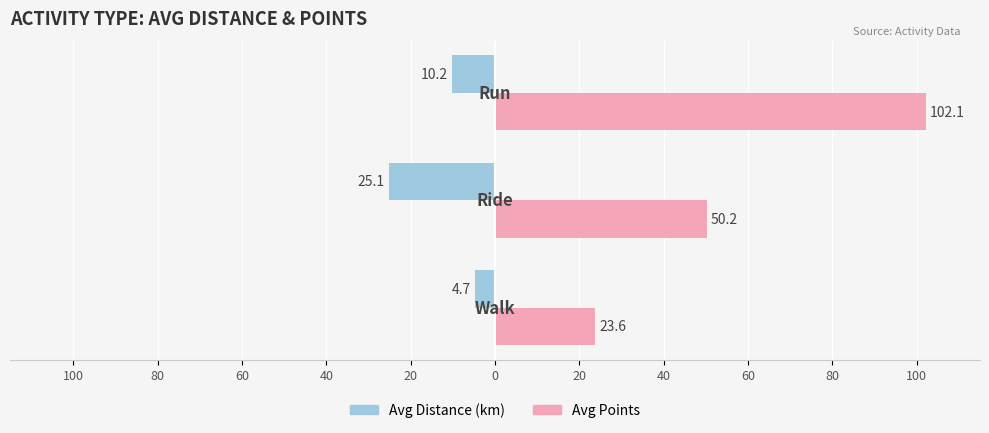

List the series in order of their peak value, lowest first.

Avg Distance (km), Avg Points